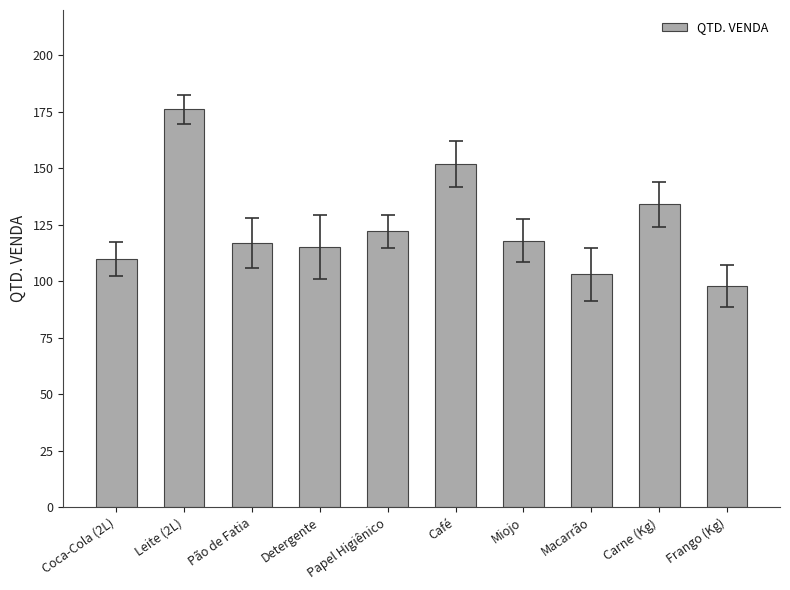

At which label does the data first exceed 118?

Leite (2L)